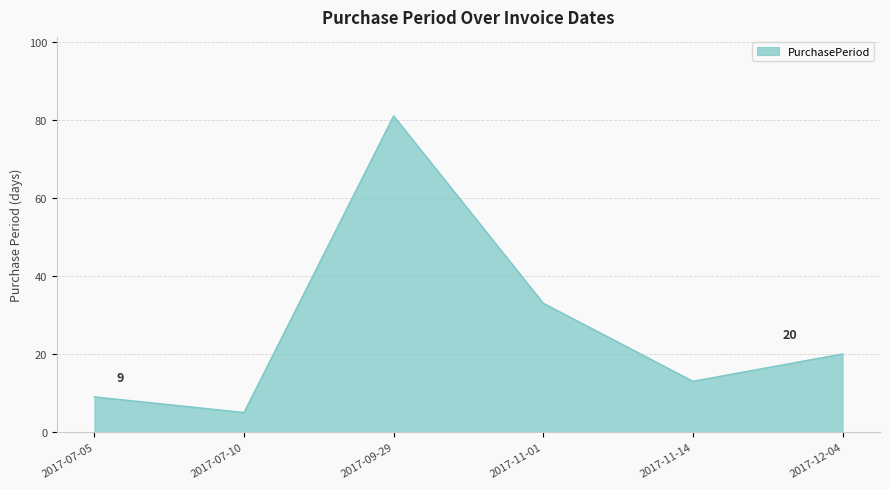

How many interior local valleys (lower than both neighbors) does the data have?

2